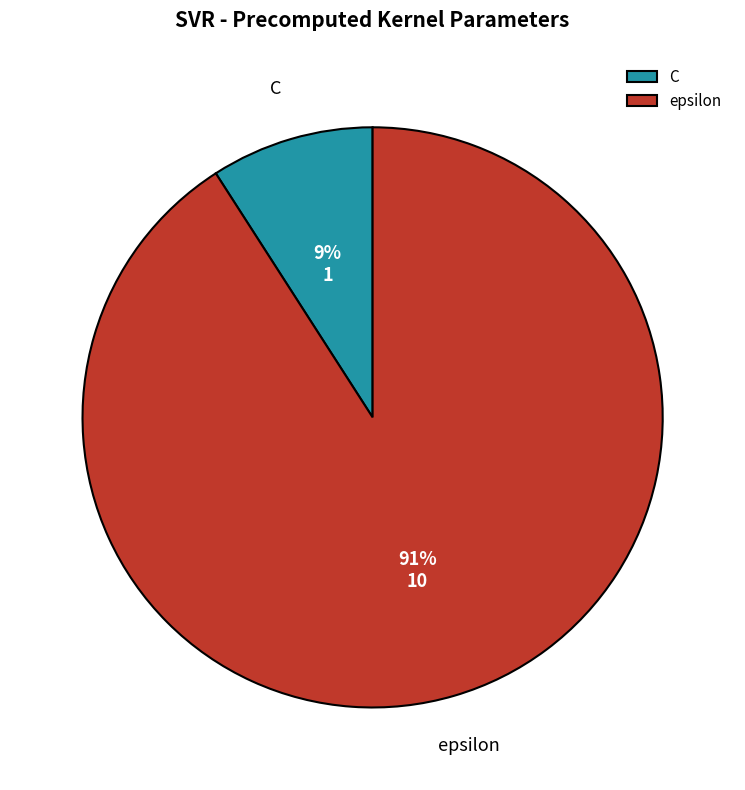

The C slice represents 18% of the pie. True or false?

False